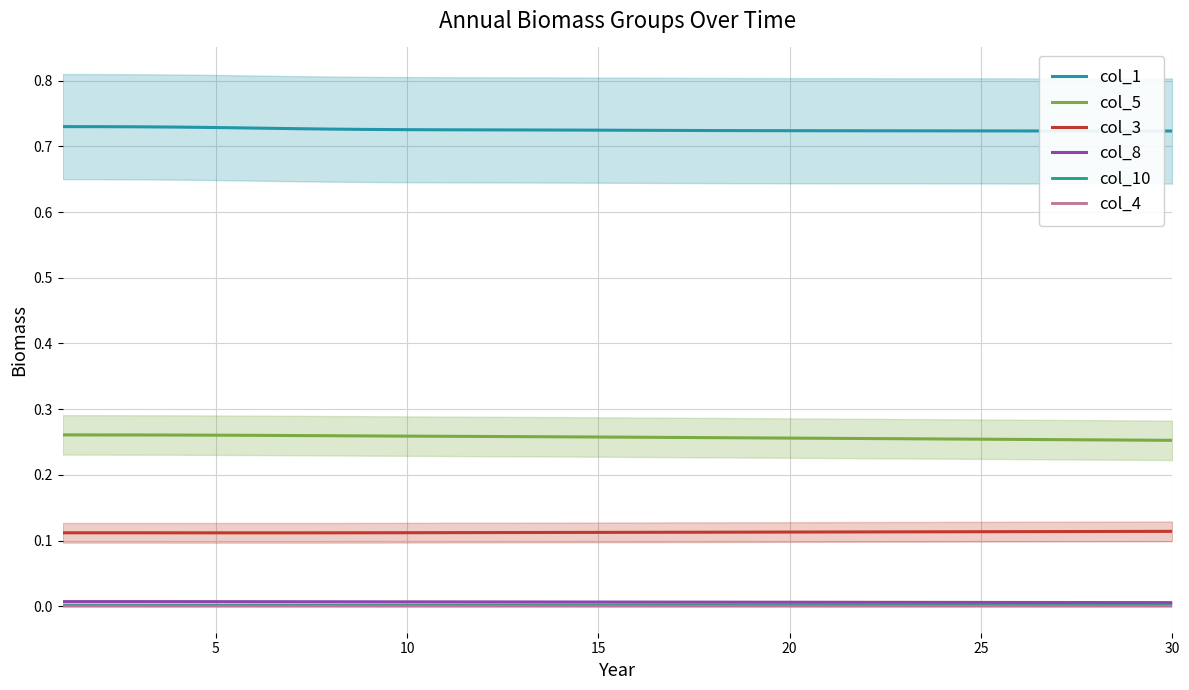

Where is col_8 nearest to the value 0?

30